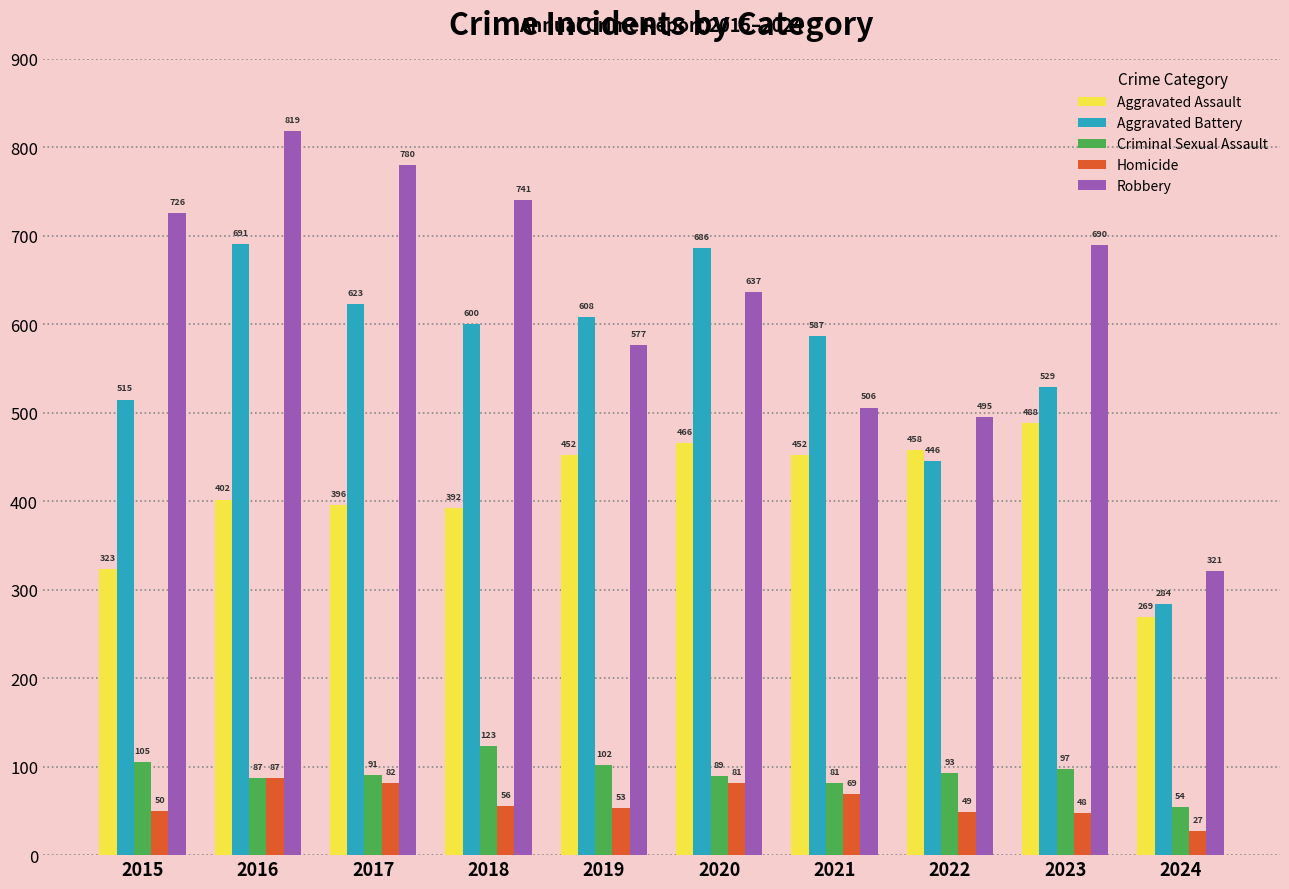

What is the sum of the Criminal Sexual Assault values at 2016 and 2018?

210